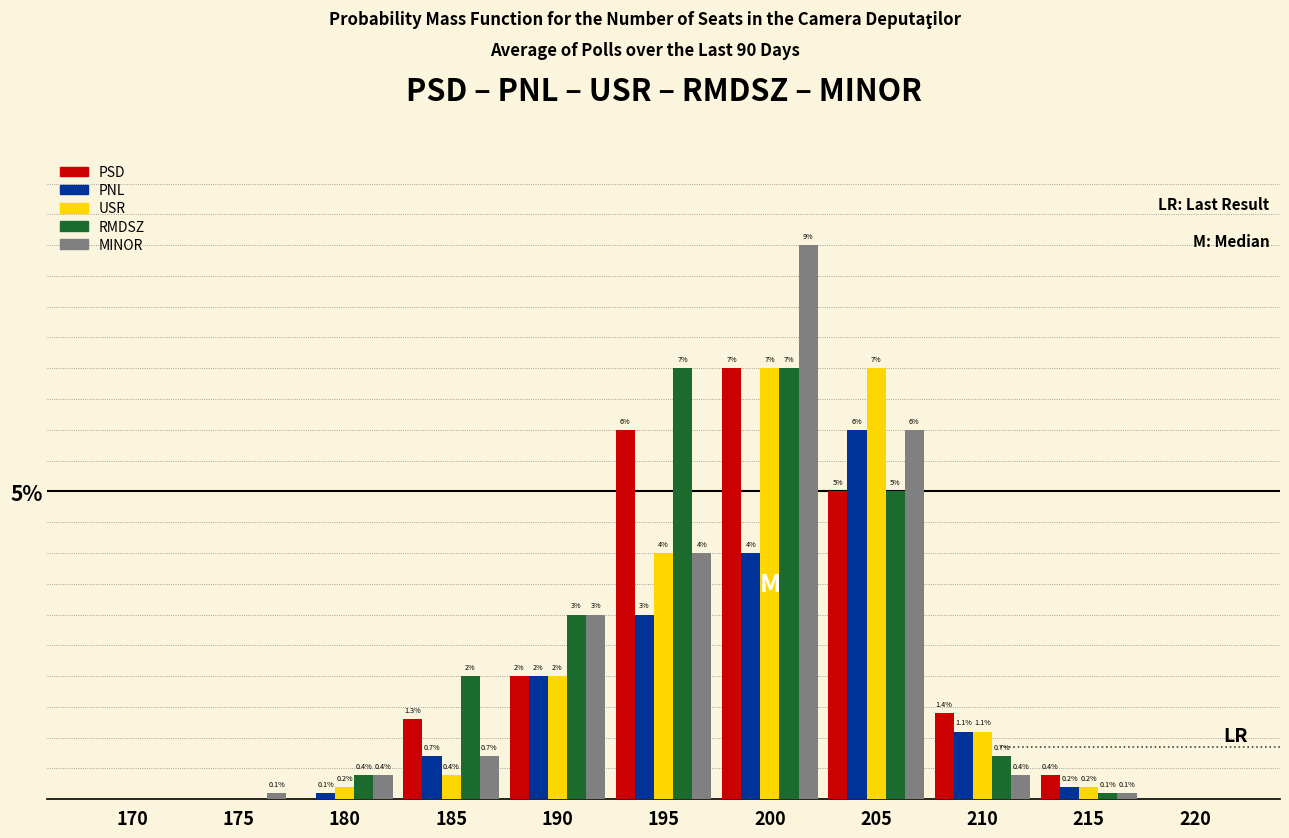

Which series has the largest total across all categories?

RMDSZ